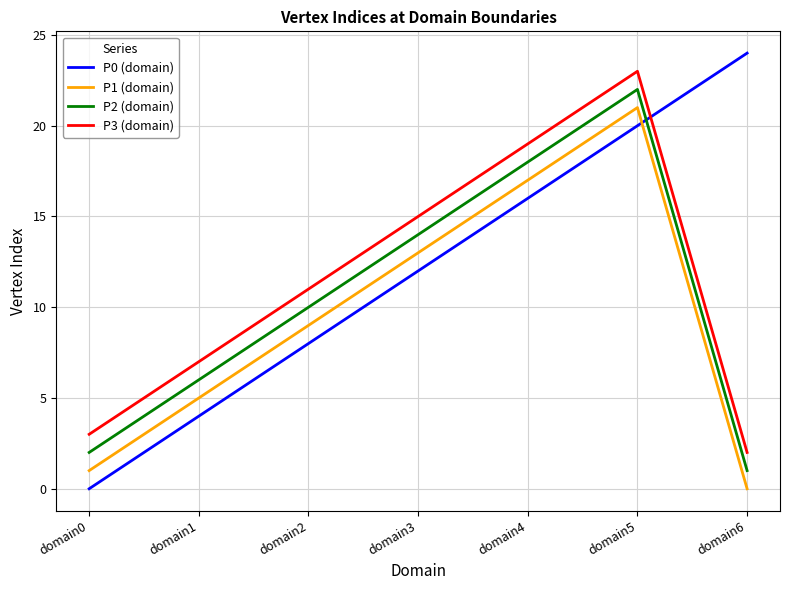

List the labels in order of P2 (domain) value, smallest first.

domain6, domain0, domain1, domain2, domain3, domain4, domain5